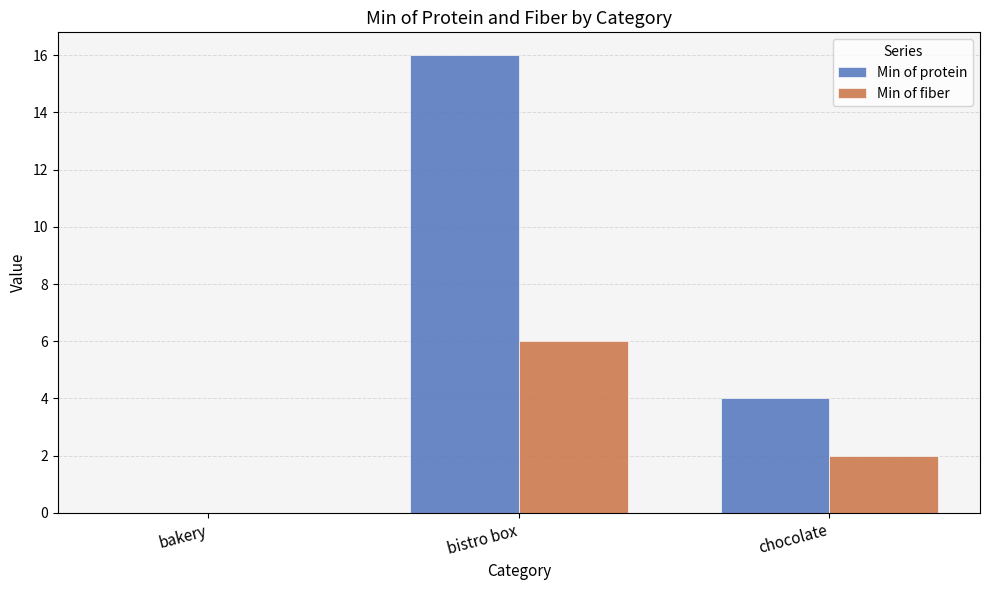

The value of Min of protein at bakery is -7. True or false?

False